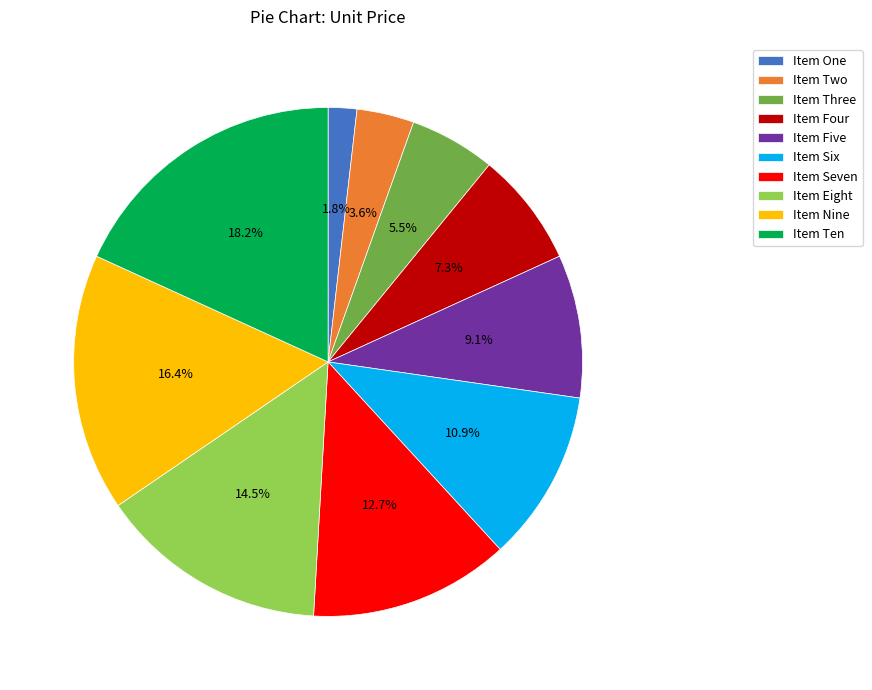

The Item Ten slice represents 18% of the pie. True or false?

True